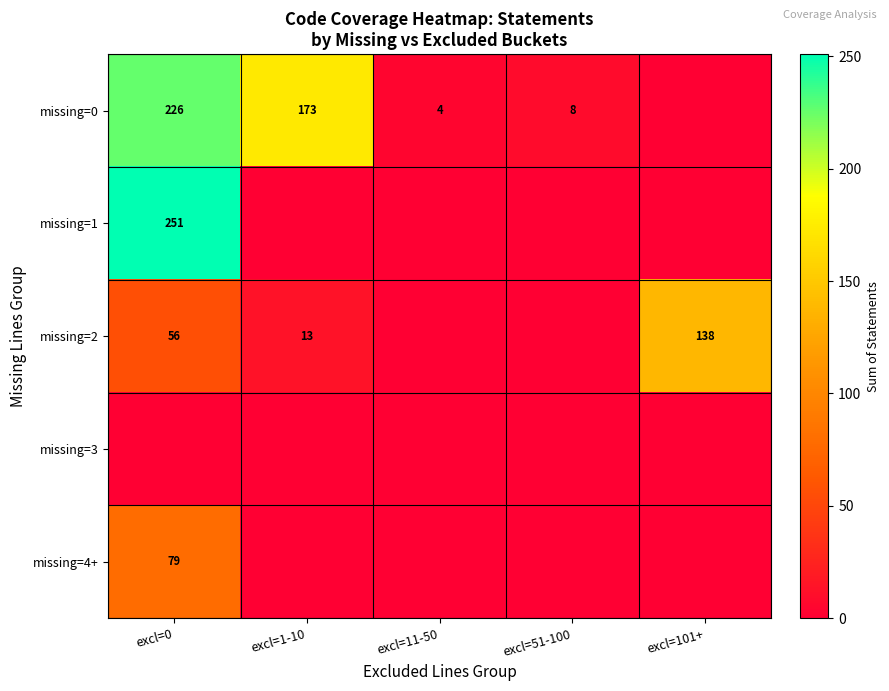

Is it true that missing=2 equals 86 at excl=101+?

False